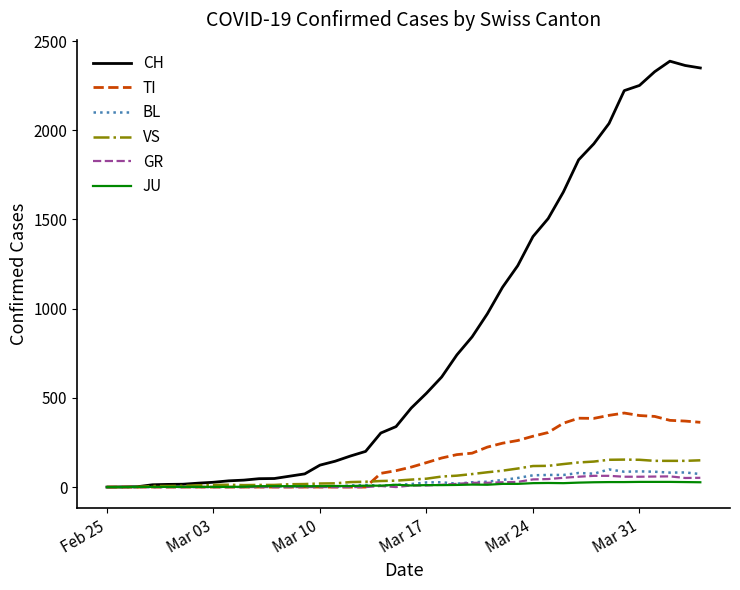

Which series has the largest range (max minus min)?

CH